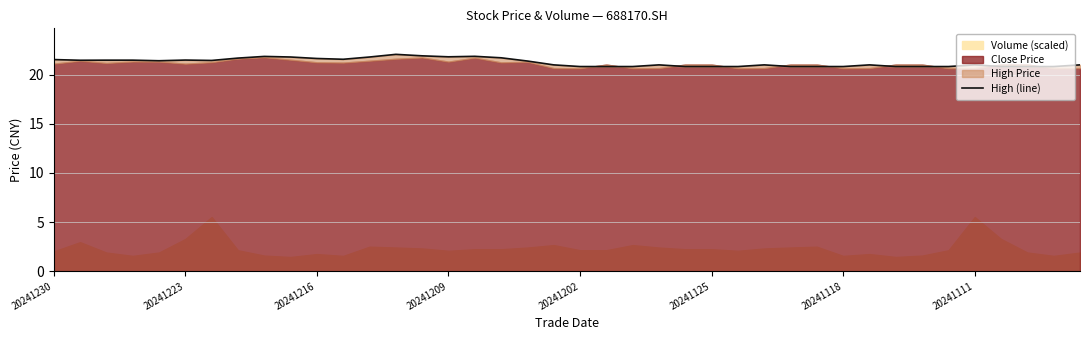

At which category does the chart reach its peak across all series?

13